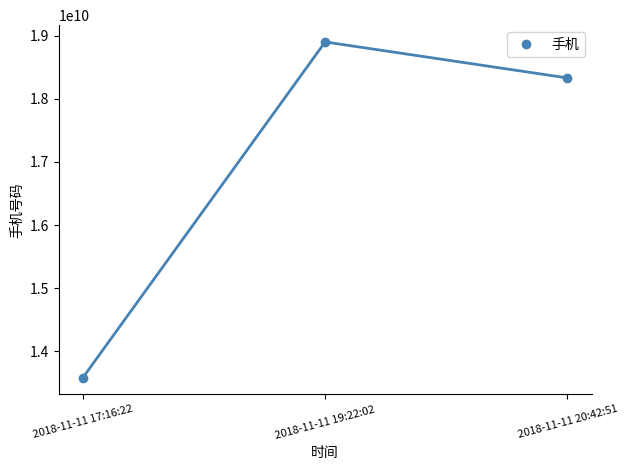

What is the average value?

16938647086